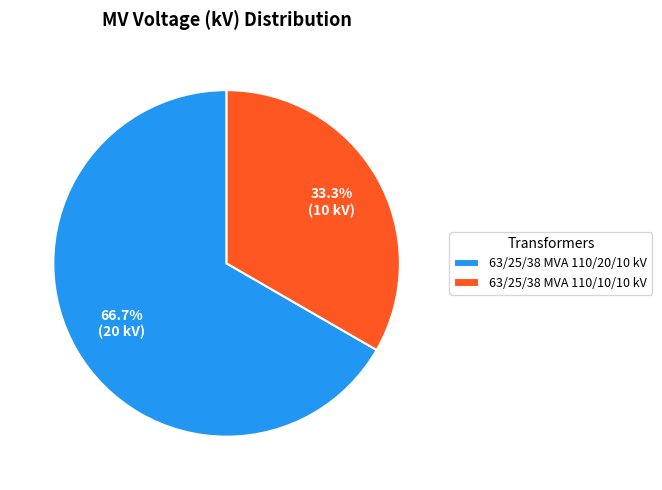

Rank the categories by value from lowest to highest.

63/25/38 MVA 110/10/10 kV, 63/25/38 MVA 110/20/10 kV